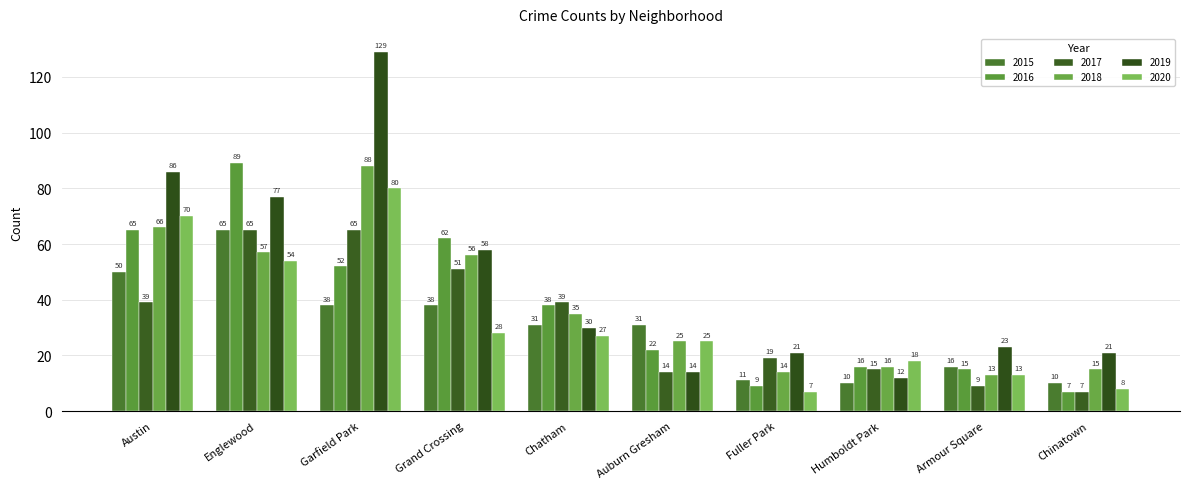

What is the difference between the 2016 values at Humboldt Park and Austin?

49